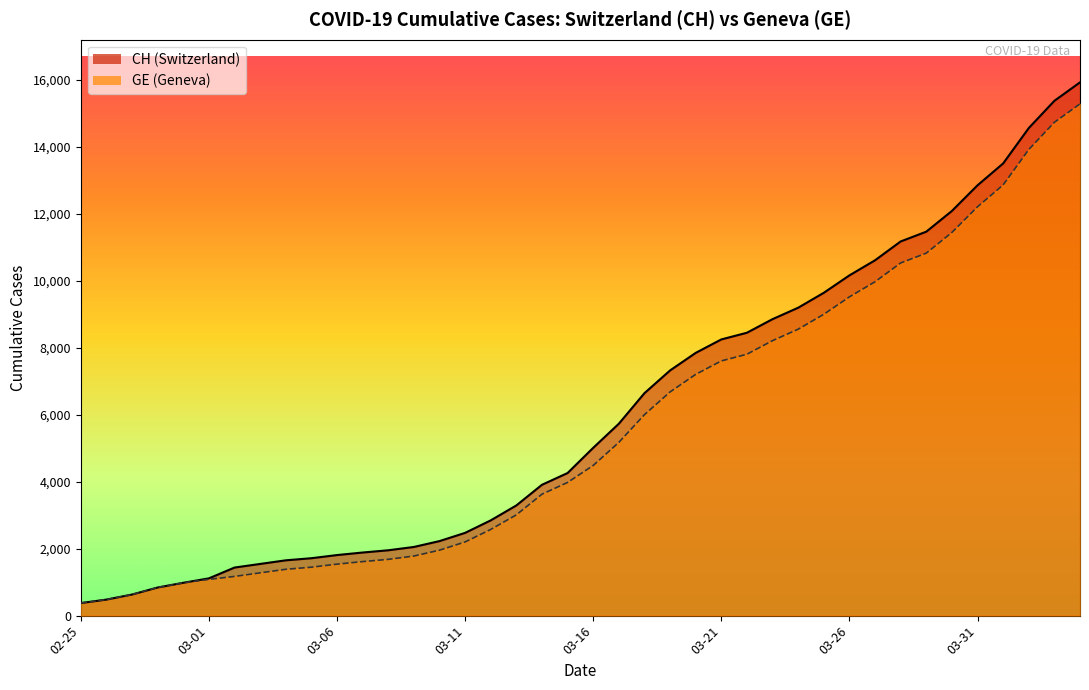

What is the total value across all series at 02-25?

750